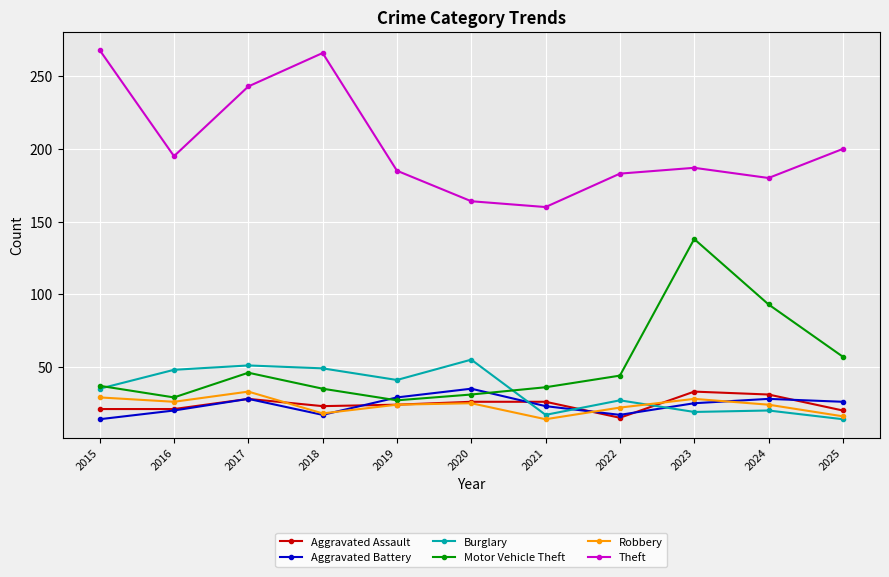

What is the minimum value shown in the chart?

14